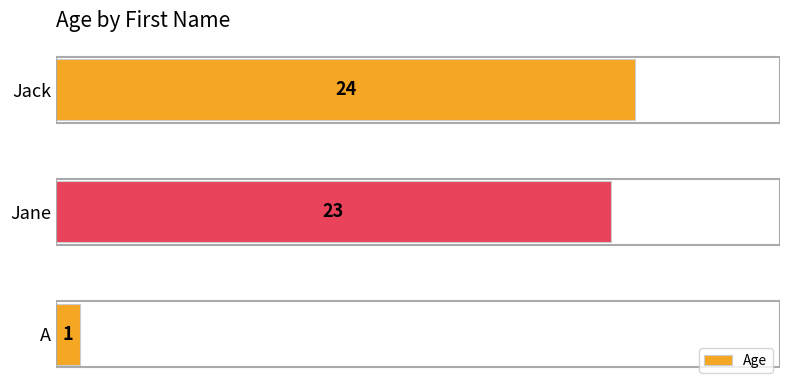

Rank the categories by value from lowest to highest.

A, Jane, Jack